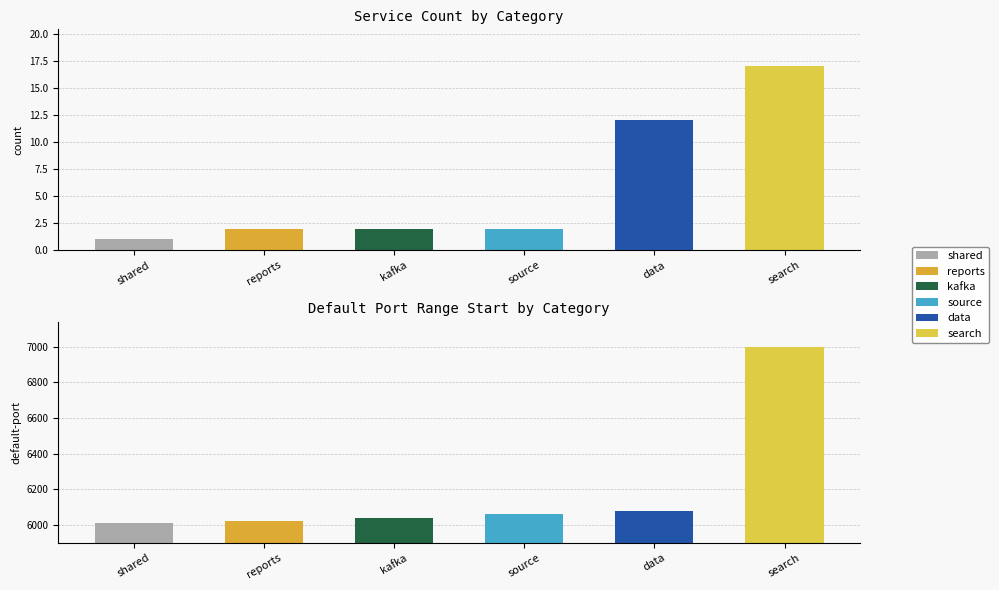

Read the value at kafka.

2